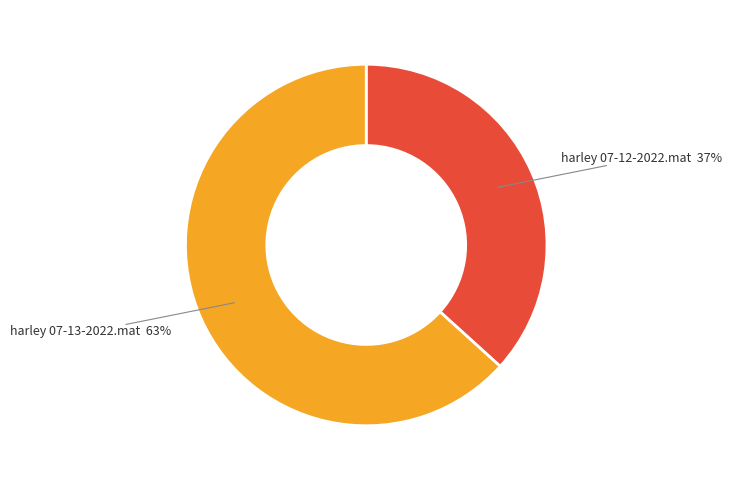

To the nearest percent, what is the average slice percentage?

50%